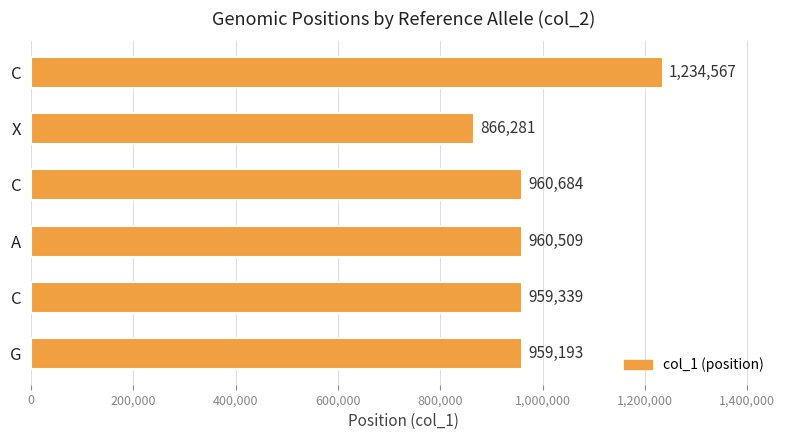

Does the chart contain any negative values?

No